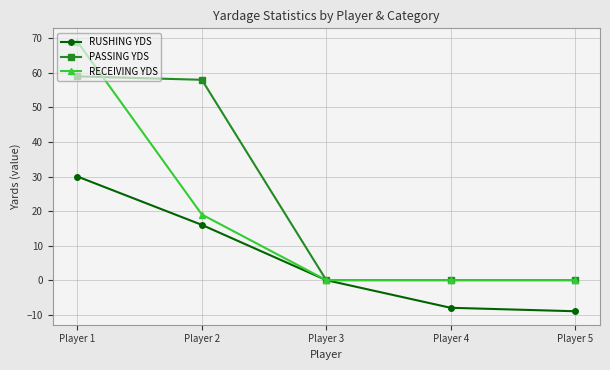

At how many categories does at least one series exceed 49?

2